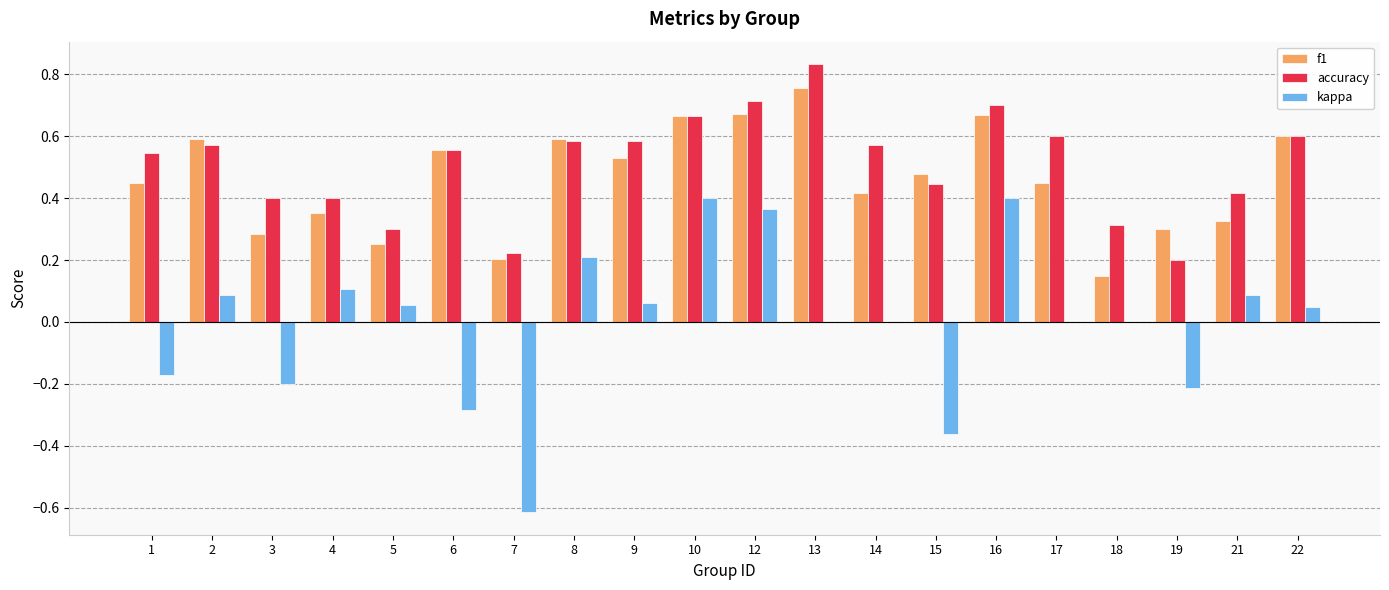

Is the value of kappa at 9 greater than the value of accuracy at 16?

No